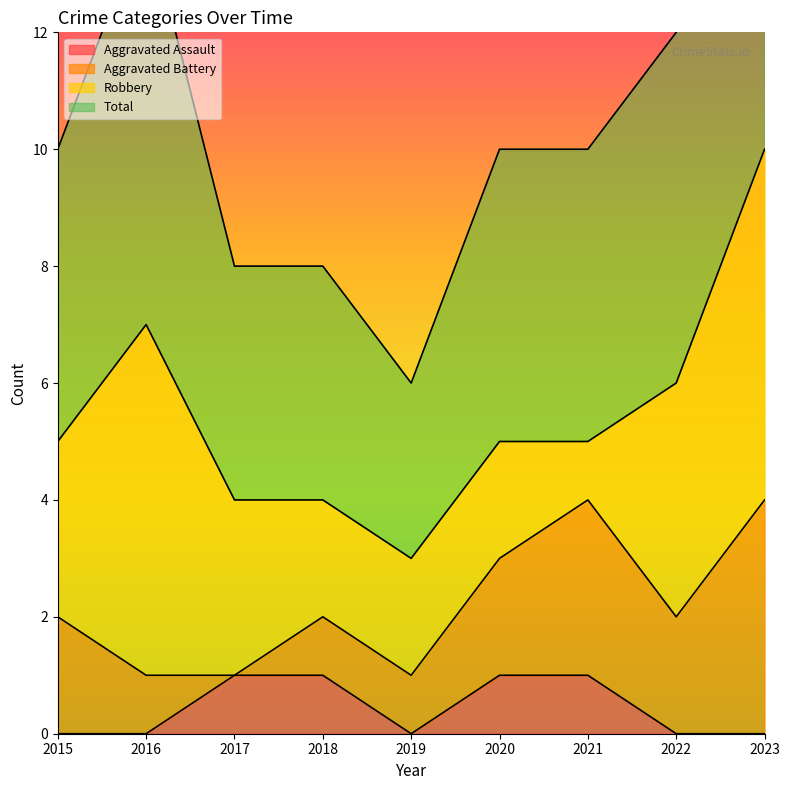

True or false: Aggravated Assault has a value of 2 at 2018.

False